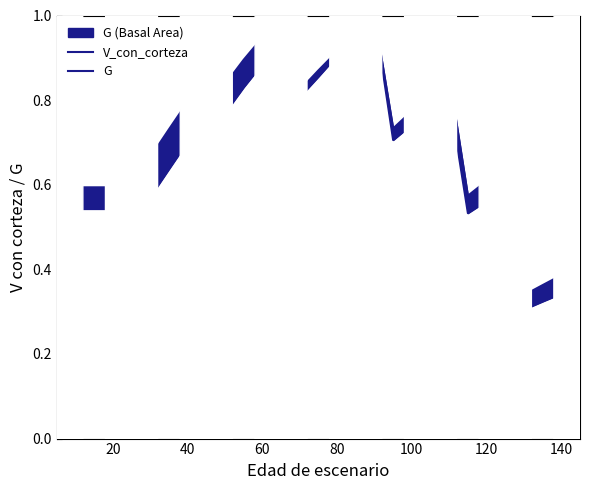

Is it true that V_con_corteza equals 0.6 at 100?

True